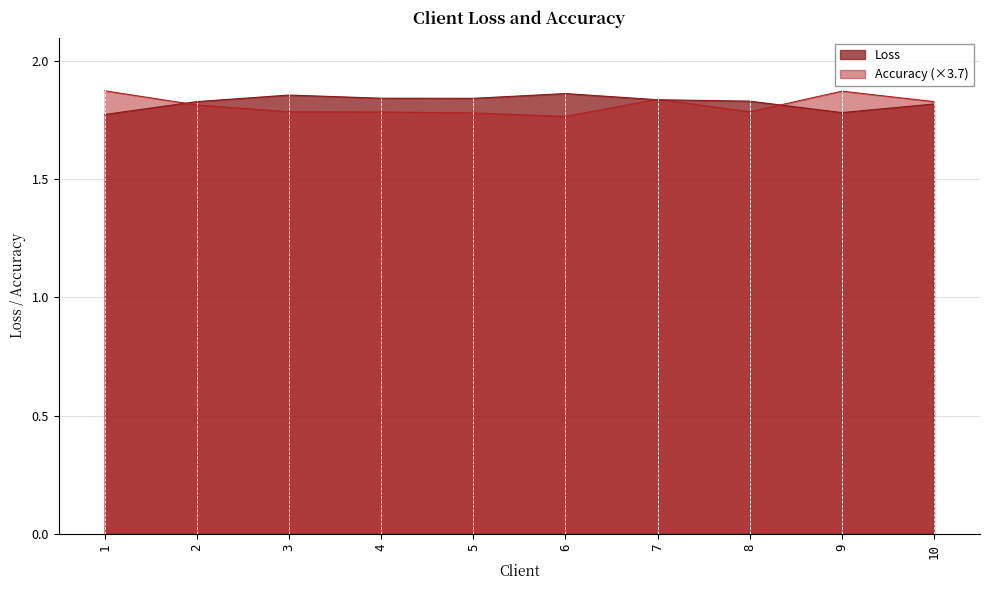

Which series has the largest total across all categories?

Loss